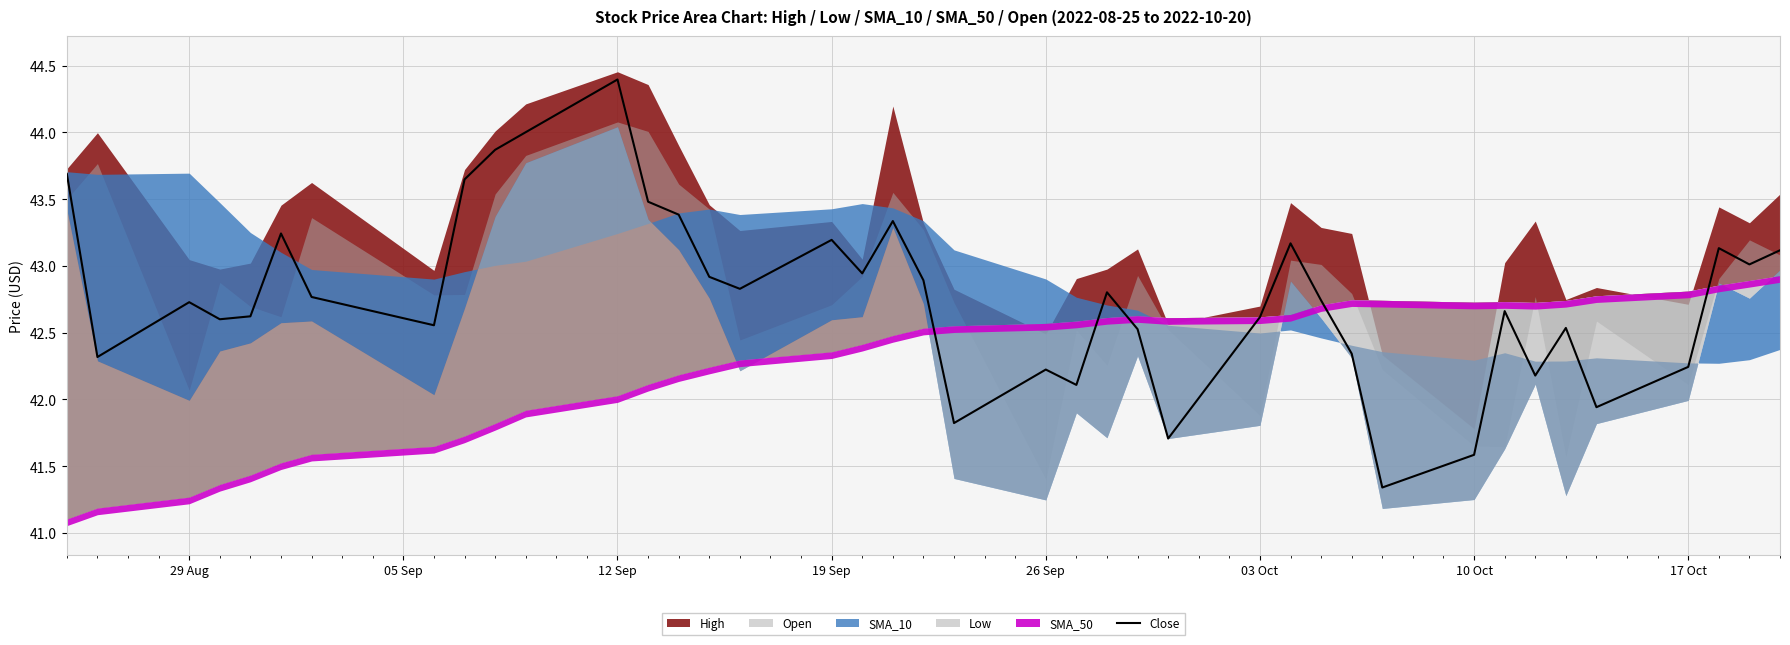

At which label does Close reach its peak?

12 Sep